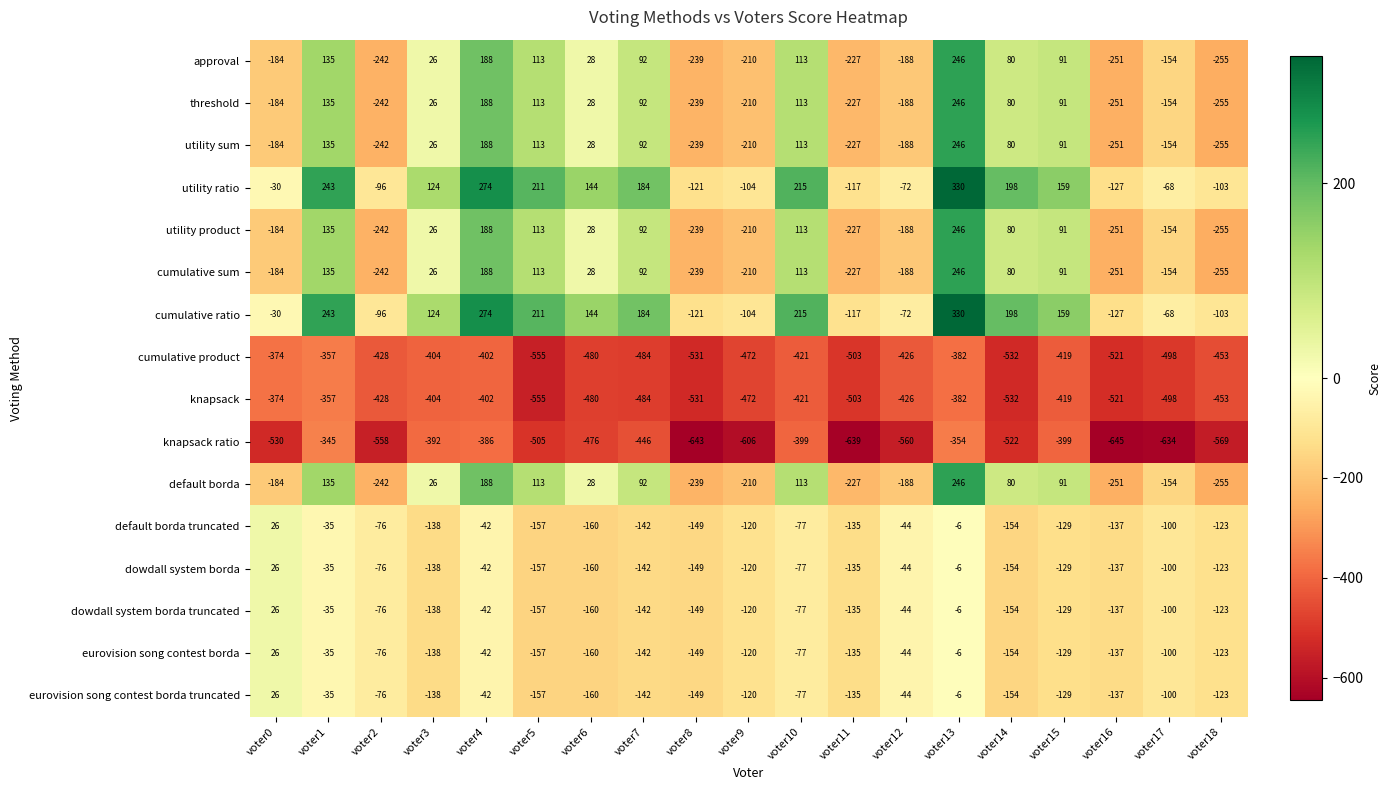

At which category is the sum across all series the highest?

voter13